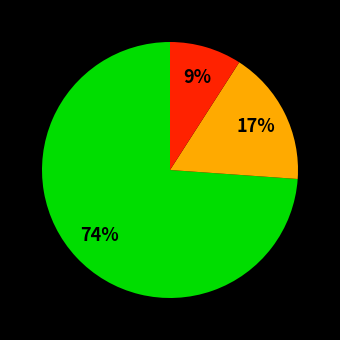

To the nearest percent, what is the difference between the largest and smallest slice percentages?

65%